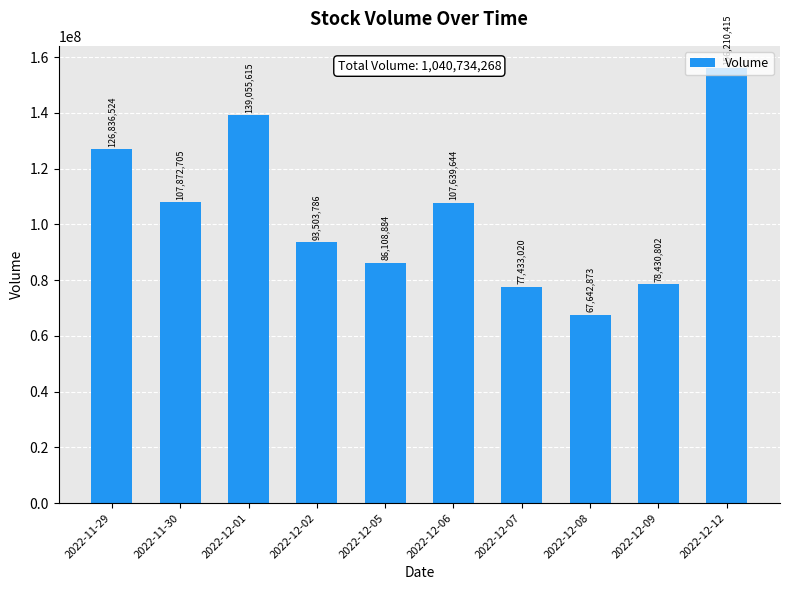

Approximately how many times larger is the value at 2022-12-07 compared to 2022-12-06?

0.7